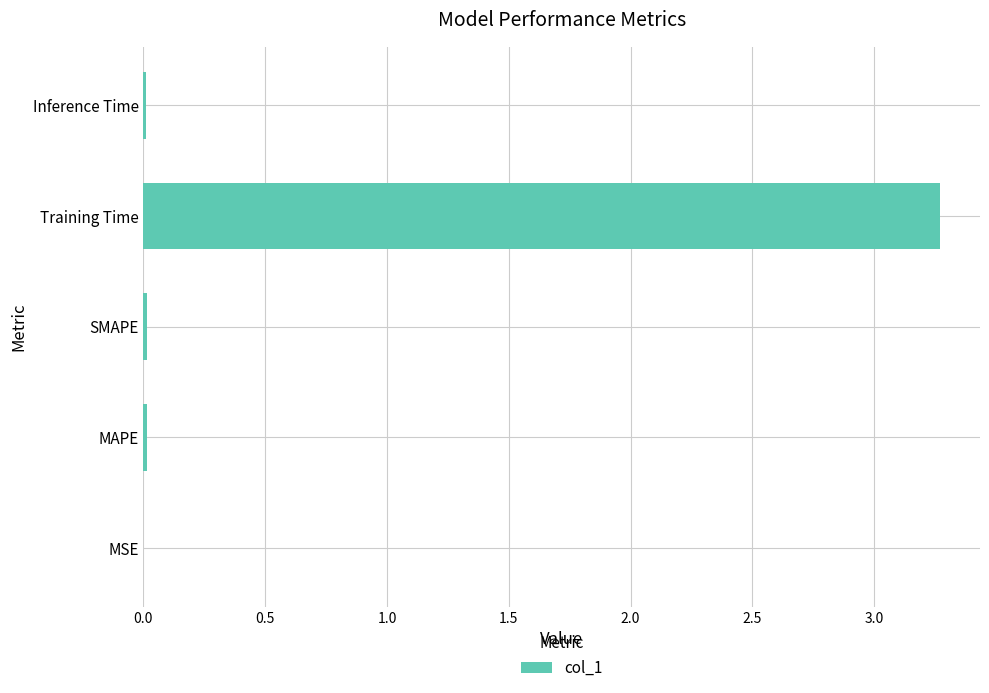

Are the bars horizontal?

Yes